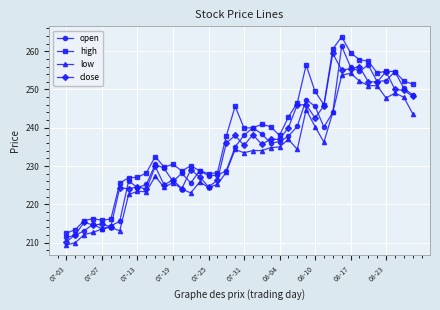

Which series has the largest total across all categories?

high